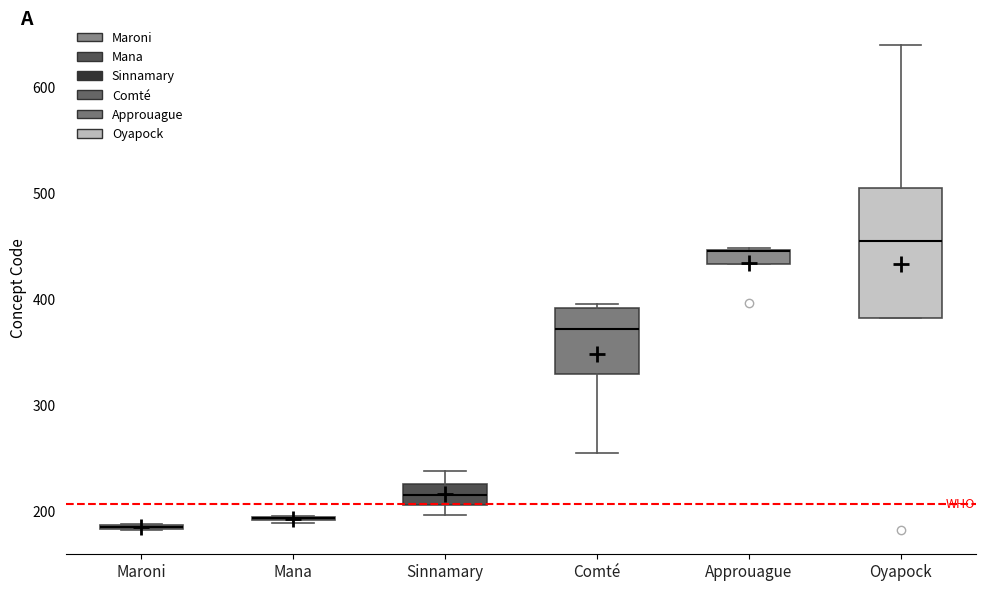

Comparing the boxes themselves (not the whiskers), which one is the tallest?

Oyapock